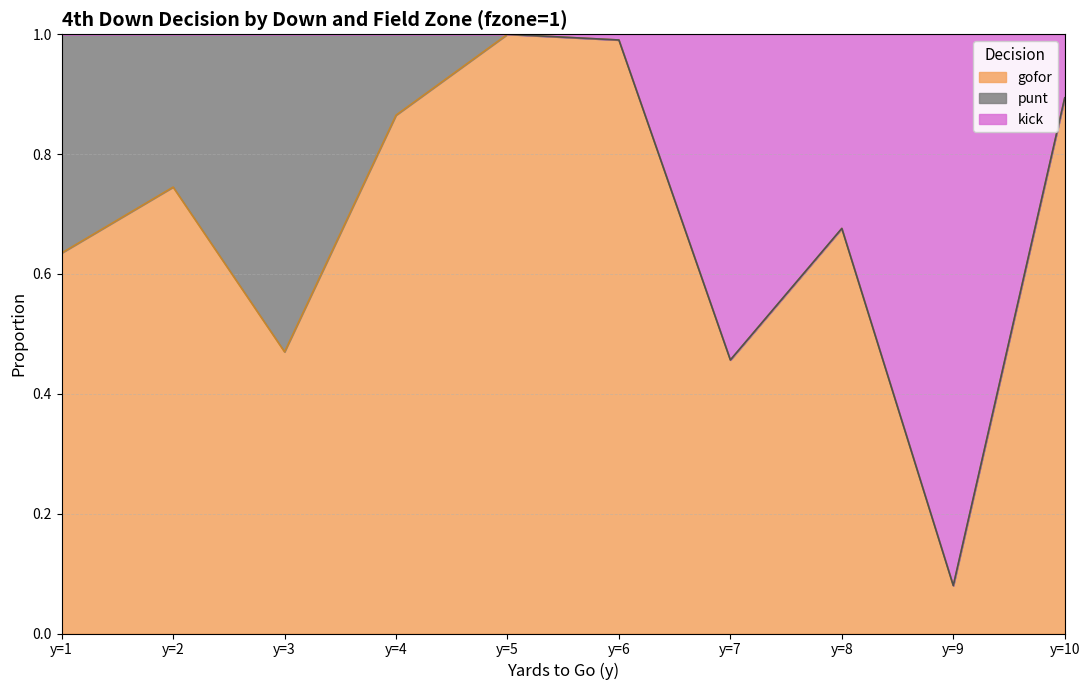

The gofor series shows 0.1 at y=9. True or false?

False